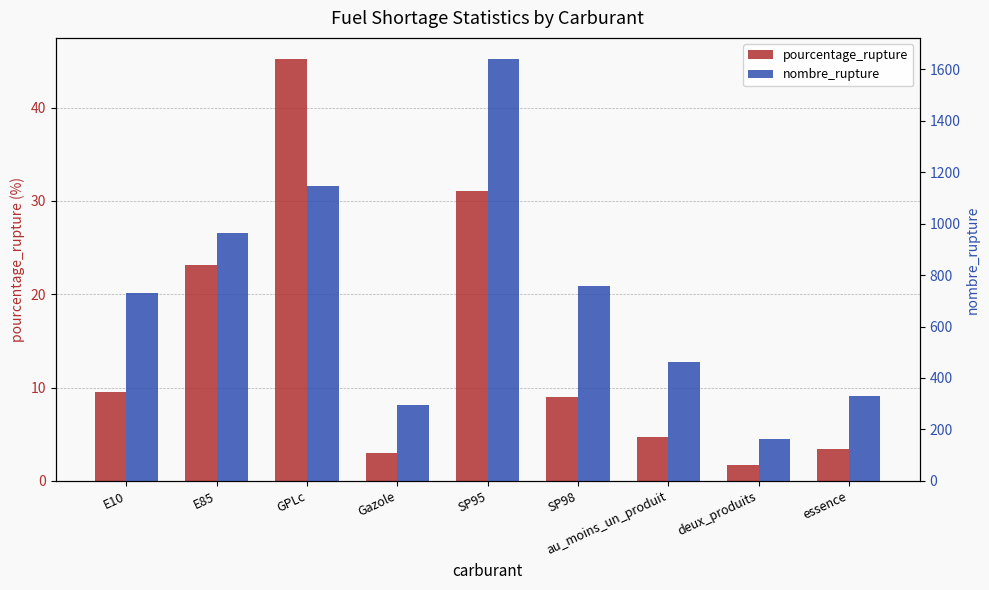

What is the value of the pourcentage_rupture bar at the 2nd from the left?

23.1